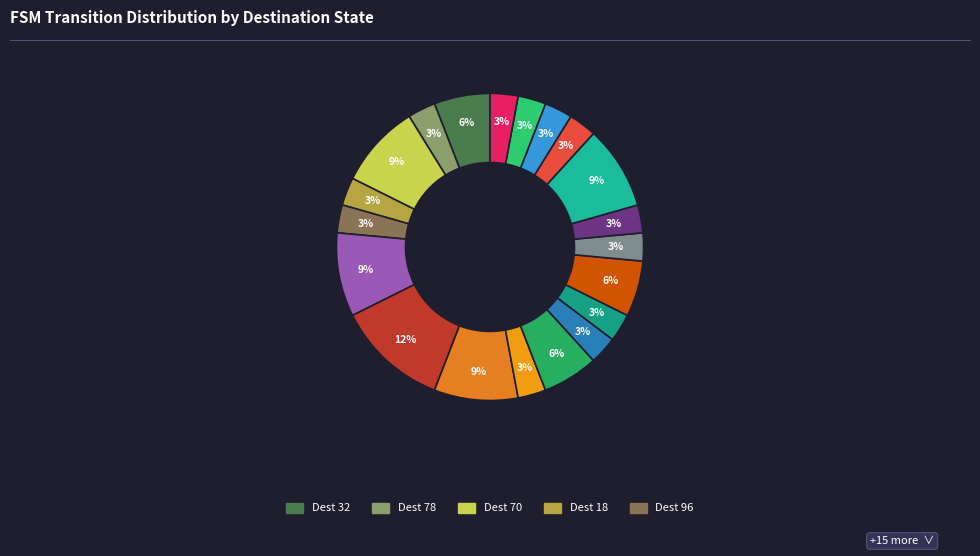

To the nearest percent, what is the average slice percentage?

5%